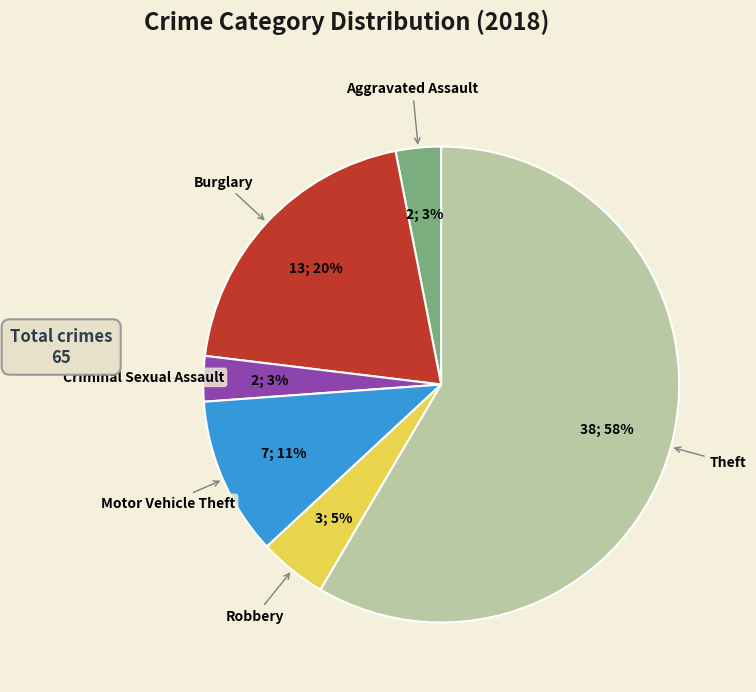

Which category accounts for the majority?

Theft